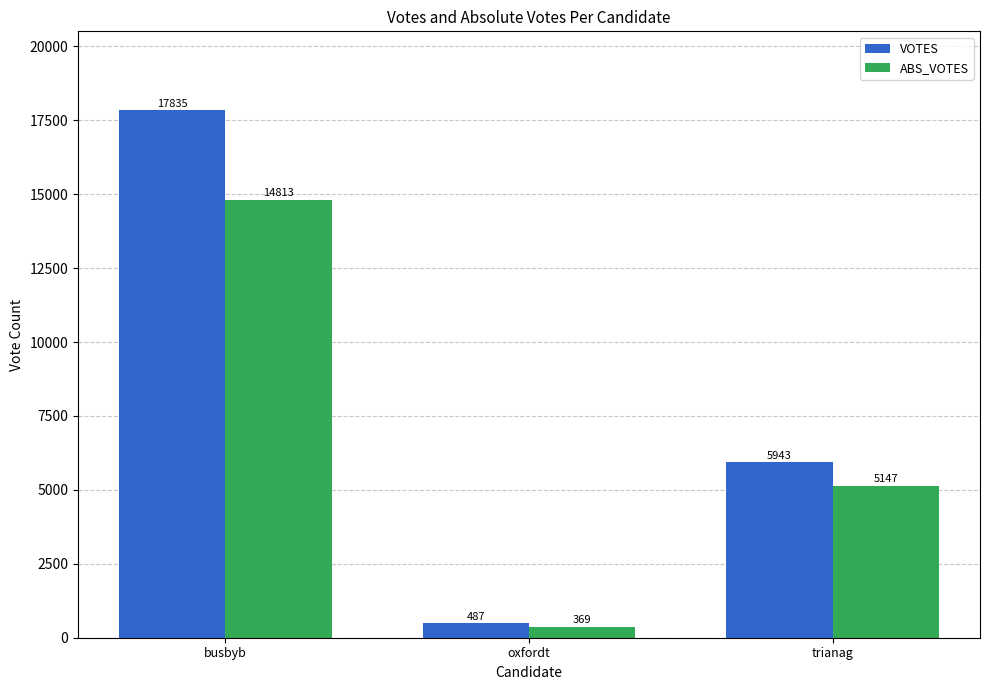

Is it true that VOTES equals 5943 at trianag?

True